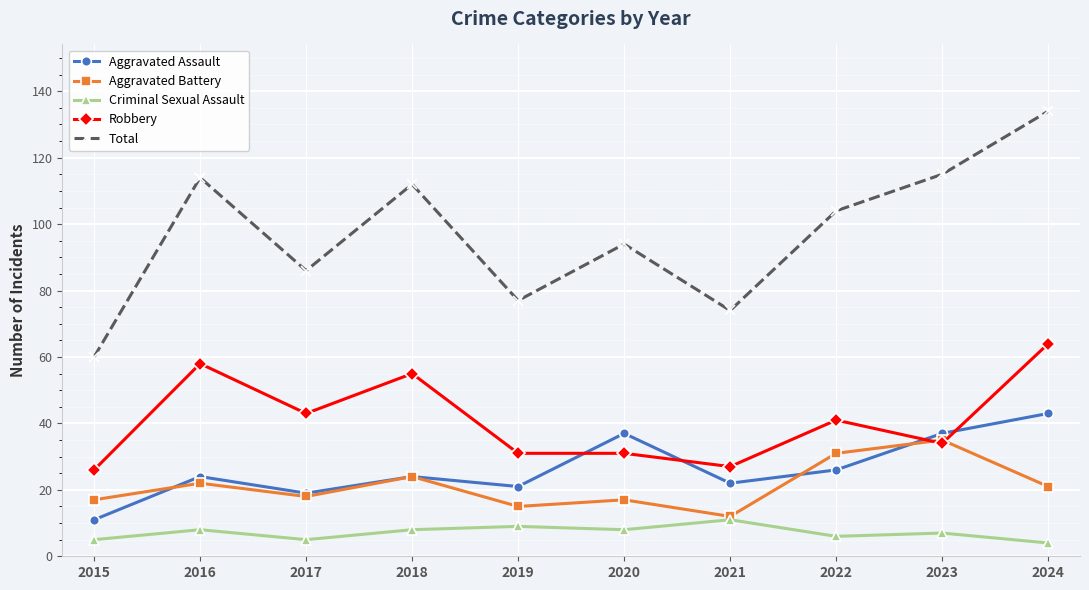

At which category is the sum across all series the highest?

2024